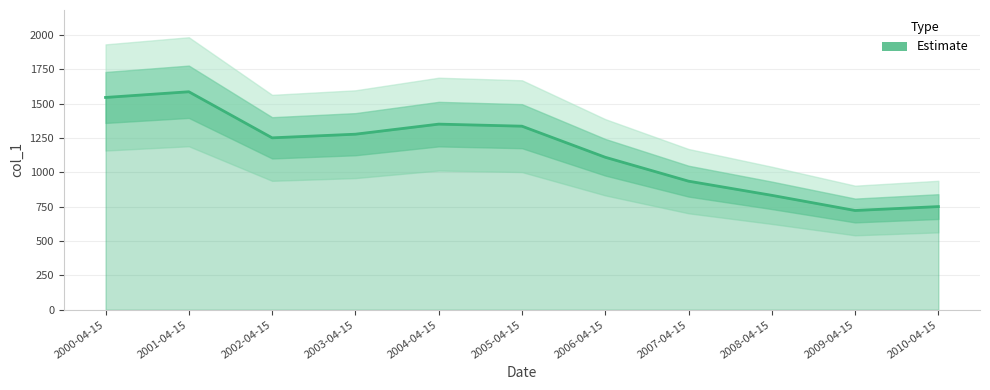

How many interior local valleys (lower than both neighbors) does the data have?

2